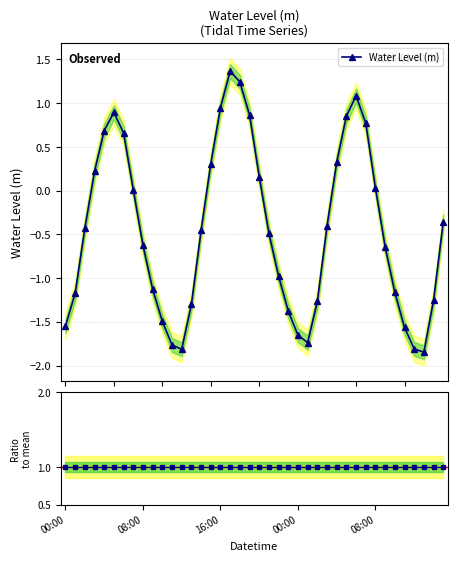

What position from the right is 2023-01-21 15:00?

1